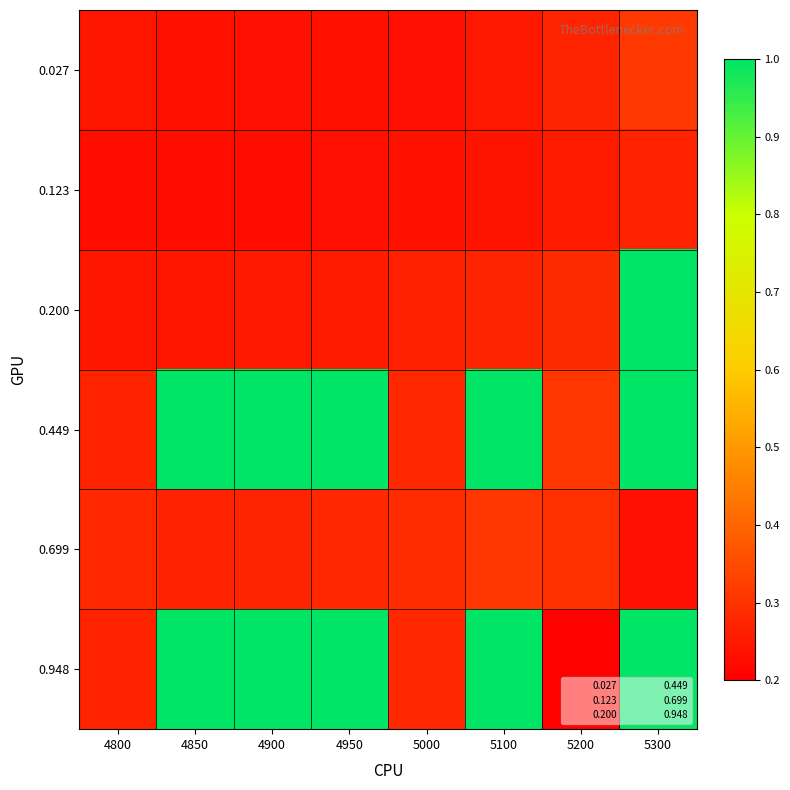

List the labels in order of 0.948 value, smallest first.

5200, 4800, 5000, 4850, 4900, 4950, 5100, 5300